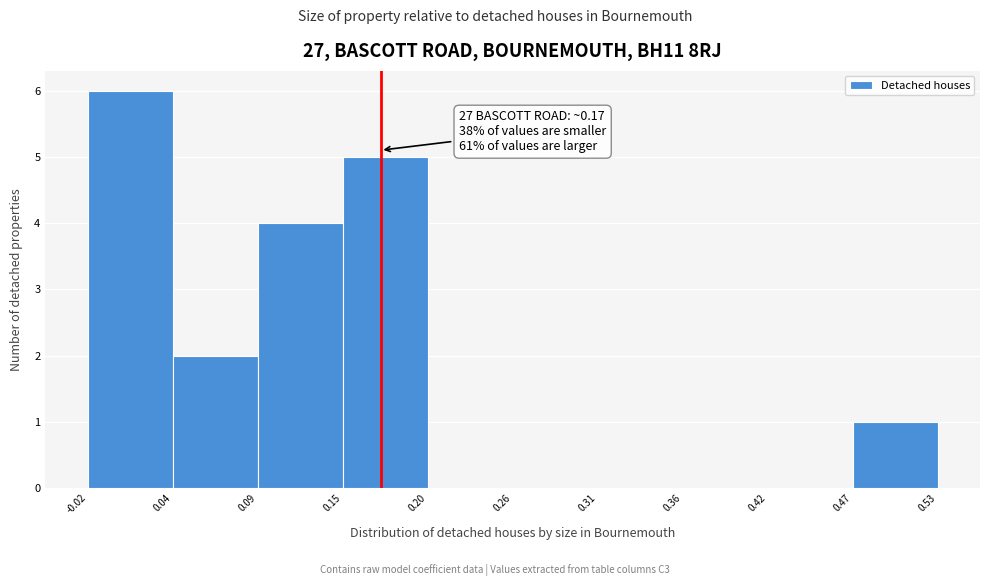

Over which range of the x-axis is the bar tallest?

-0.02 to 0.04